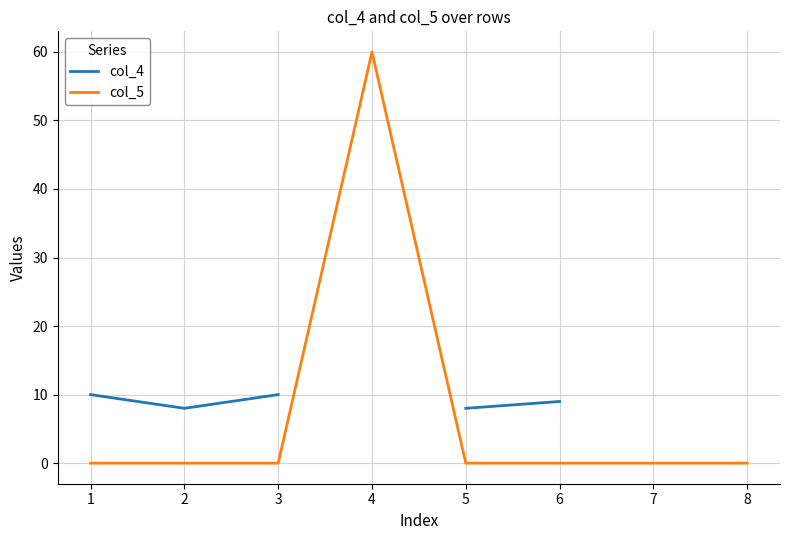

True or false: col_5 has a value of 0 at 8.

True